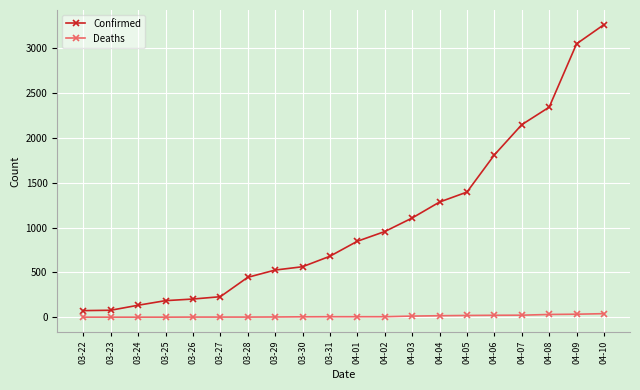

What are all the series names shown in the legend?

Confirmed, Deaths